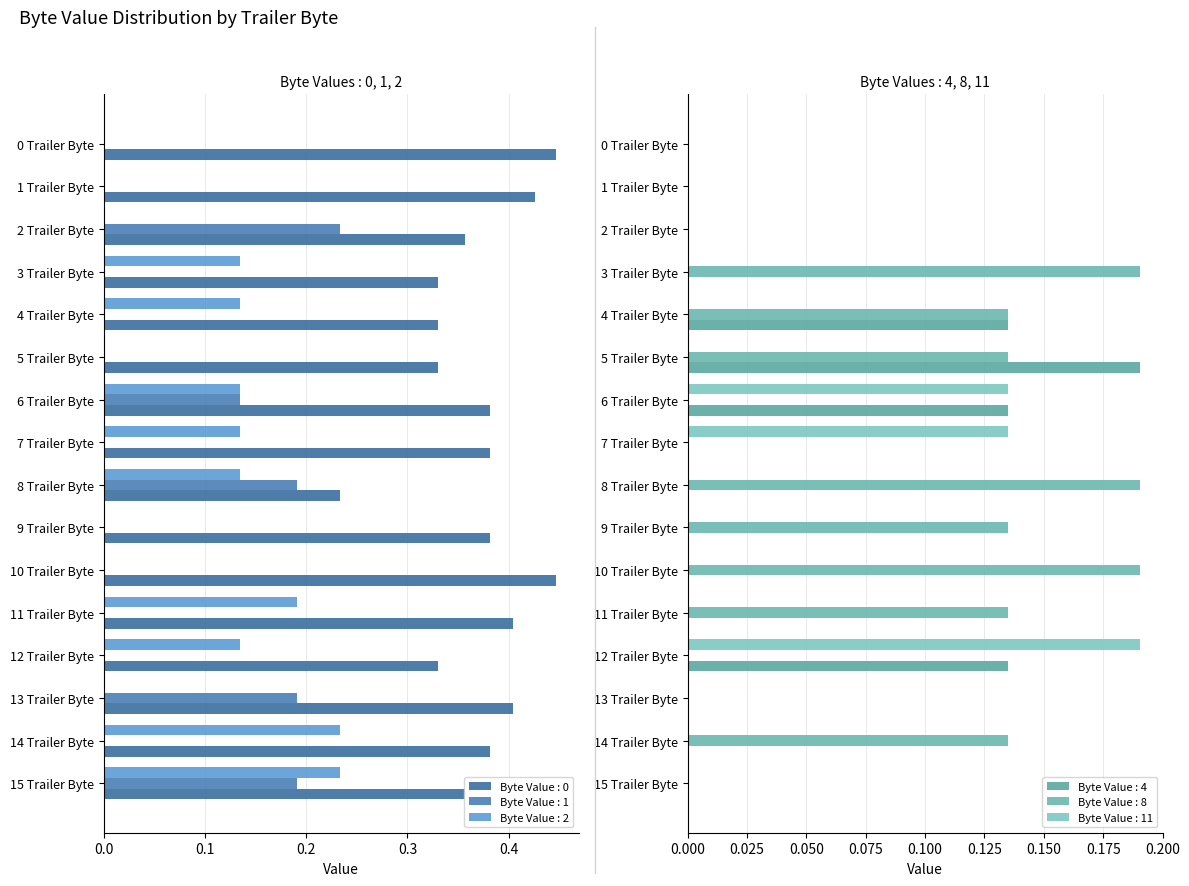

Is the value of Byte Value : 2 at 8 Trailer Byte greater than the value of Byte Value : 8 at 9 Trailer Byte?

No